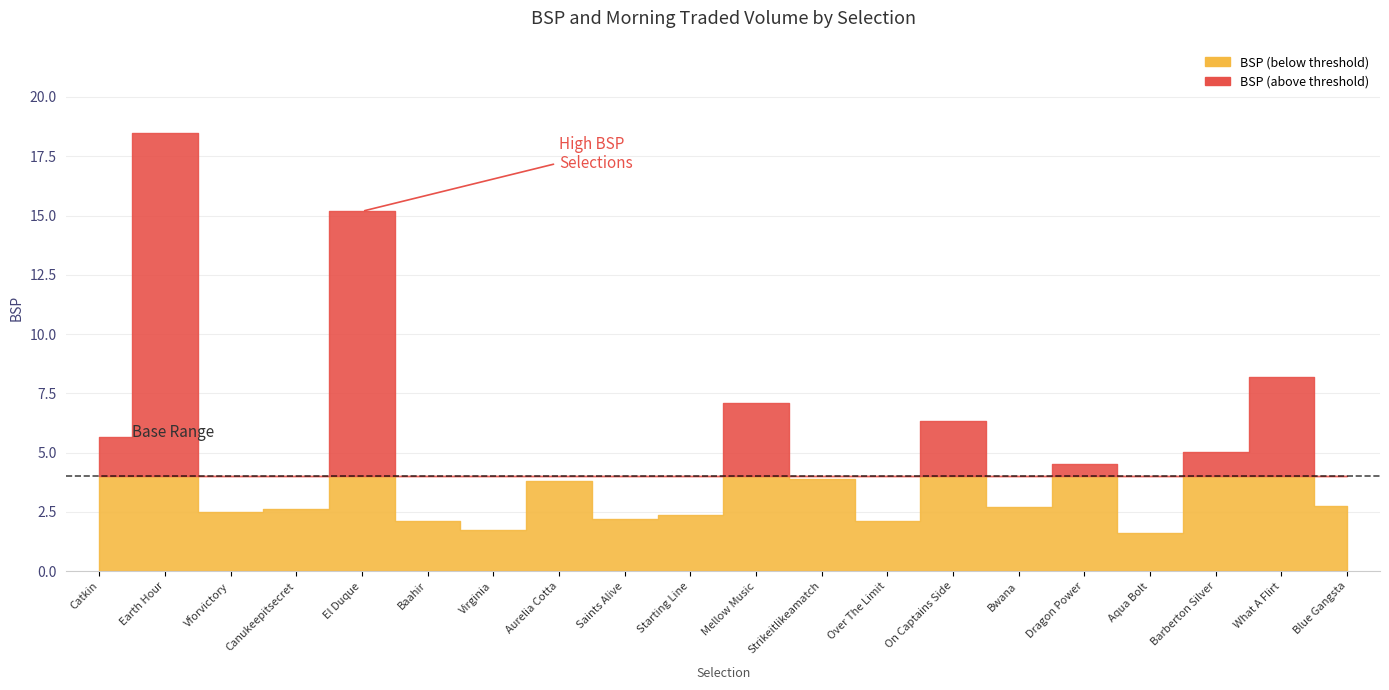

How many data points in BSP are above 3?

10